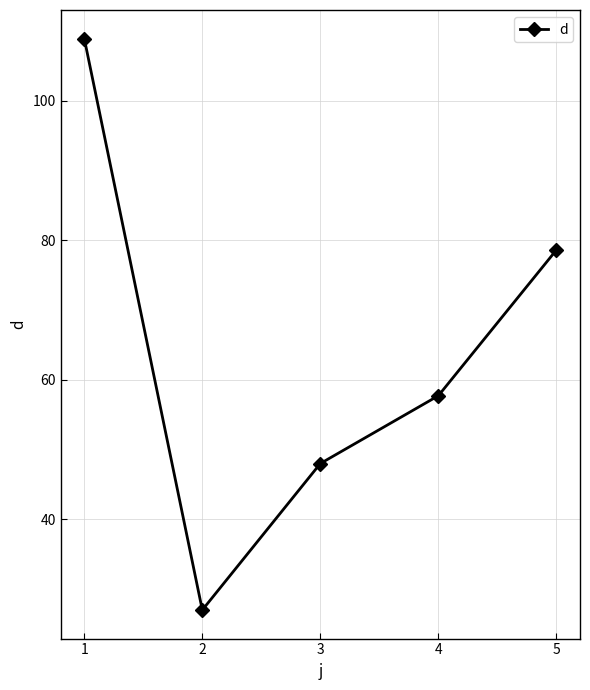

Reading left to right, list all the values displayed in this chart.

108.9	26.9	48.0	57.7	78.6